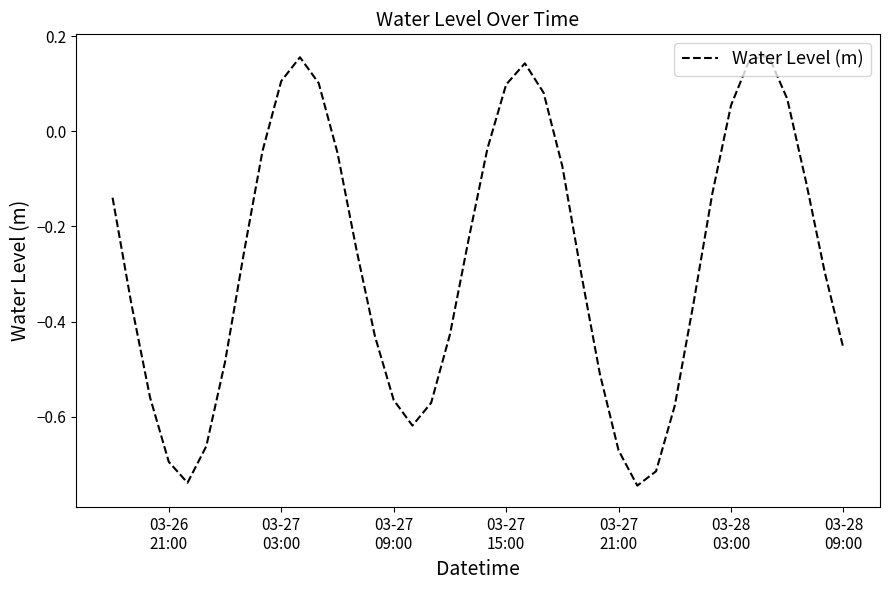

What is the difference between the maximum and minimum values?

0.9